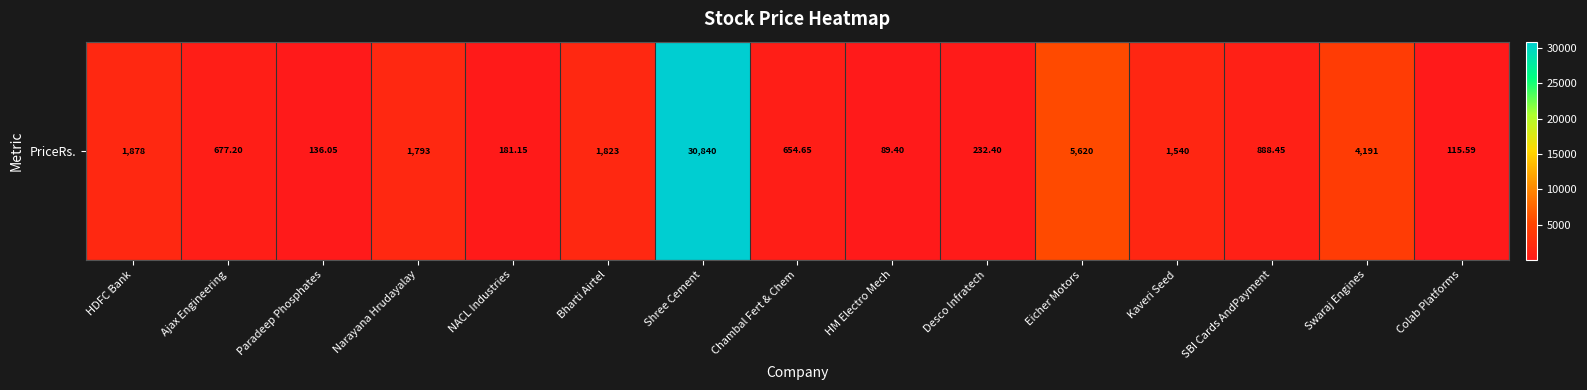

Rank the categories by value from lowest to highest.

HM Electro Mech, Colab Platforms, Paradeep Phosphates, NACL Industries, Desco Infratech, Chambal Fert & Chem, Ajax Engineering, SBI Cards AndPayment, Kaveri Seed, Narayana Hrudayalay, Bharti Airtel, HDFC Bank, Swaraj Engines, Eicher Motors, Shree Cement